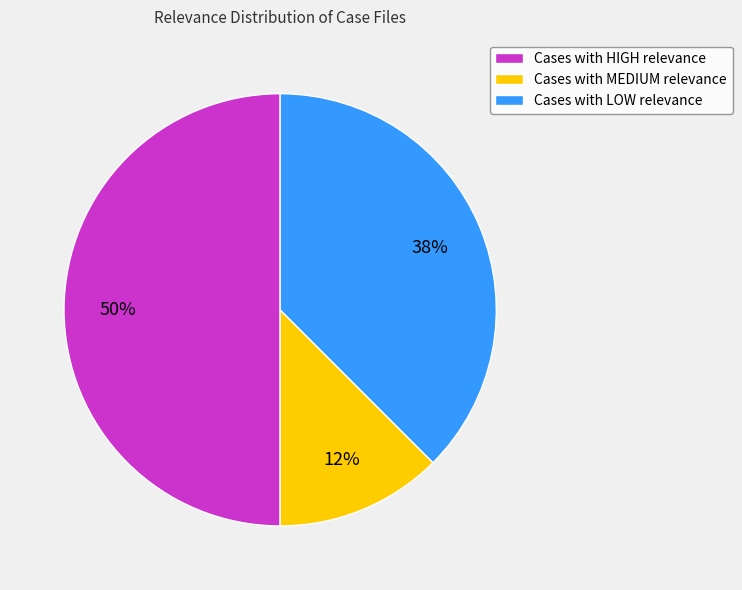

Is the sum of Cases with HIGH relevance and Cases with LOW relevance greater than half?

Yes